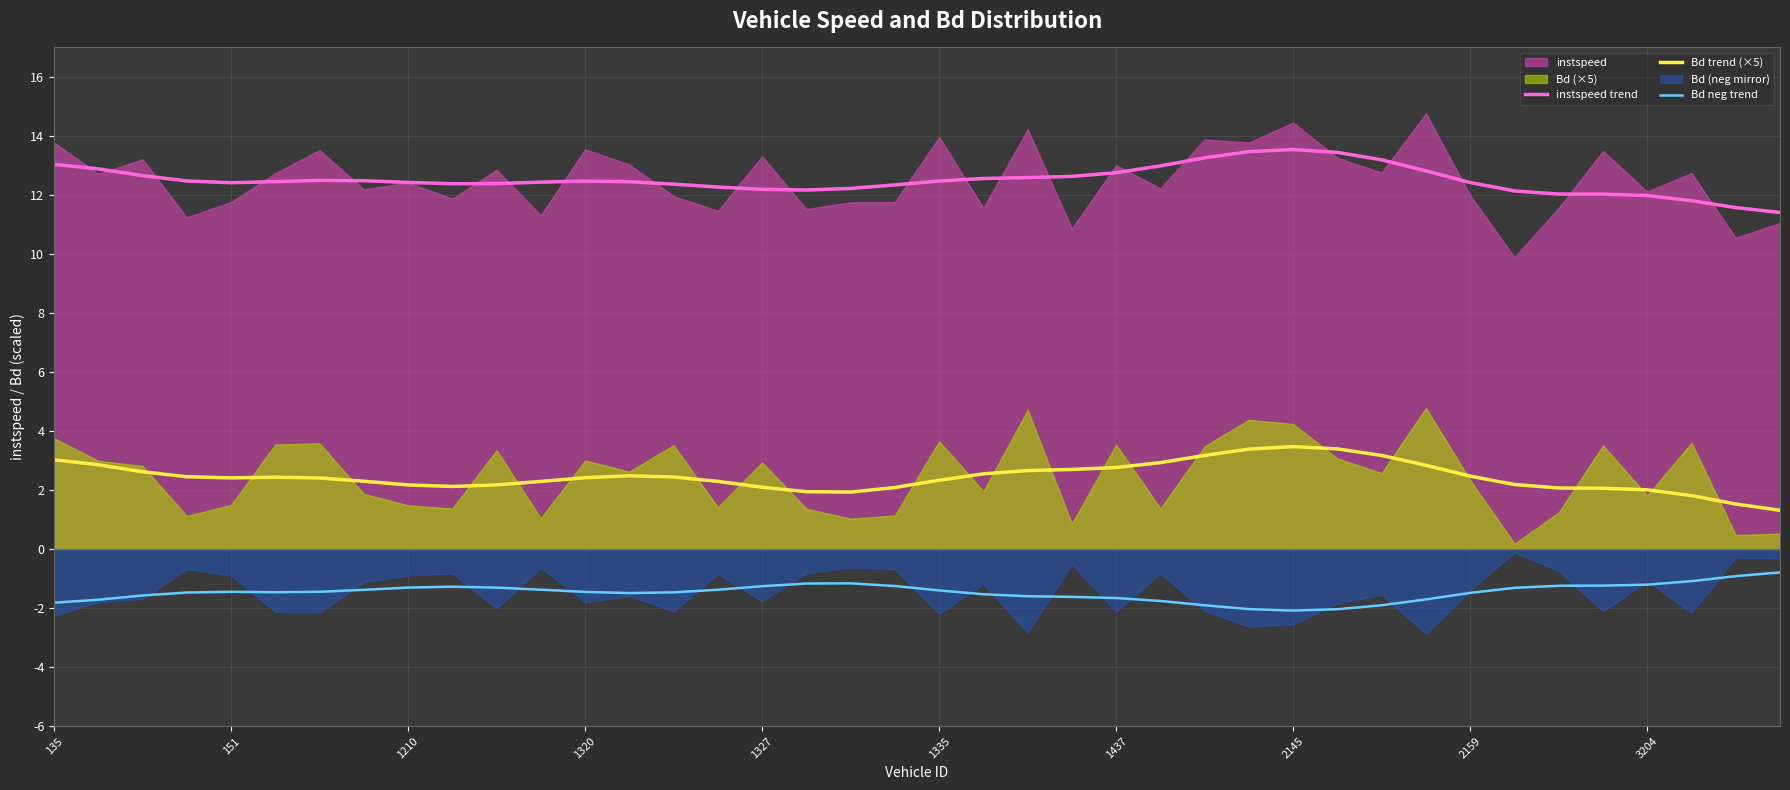

Between 135 and 22, which is larger?

135